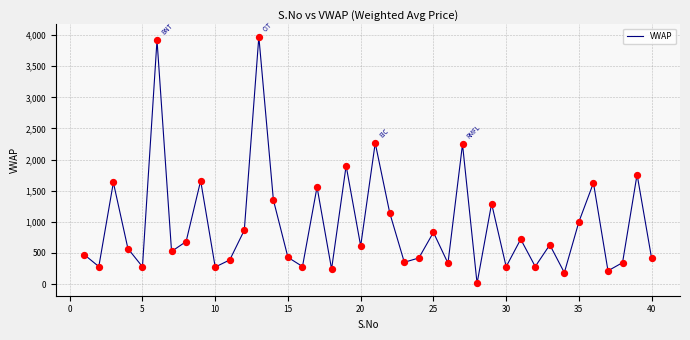

What is the difference between the maximum and minimum values?

3963.9